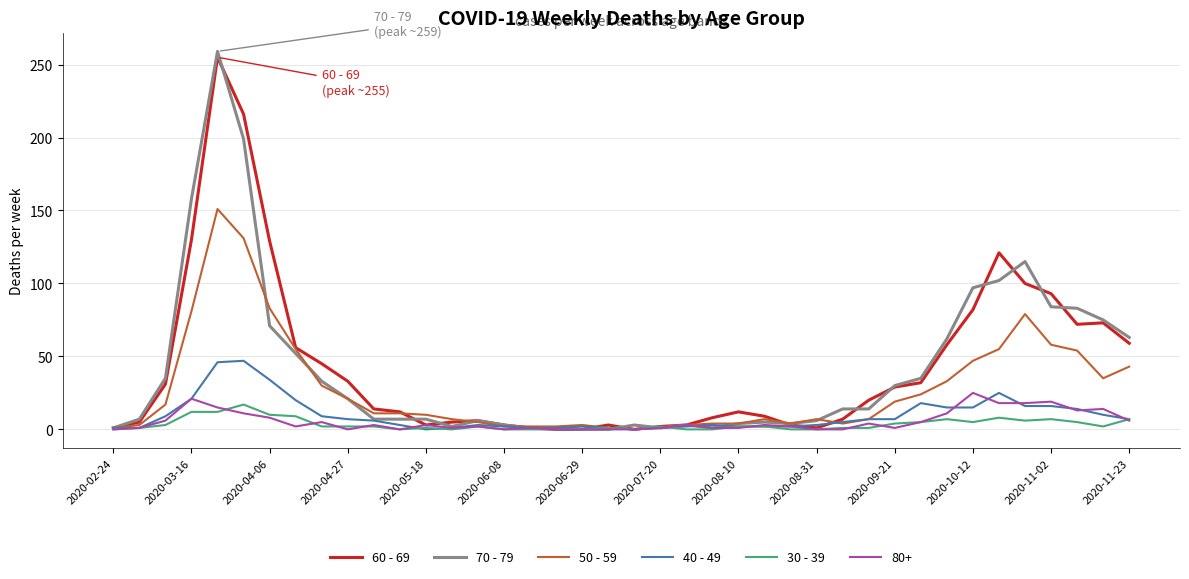

What is the average value of the 40 - 49 series?

10